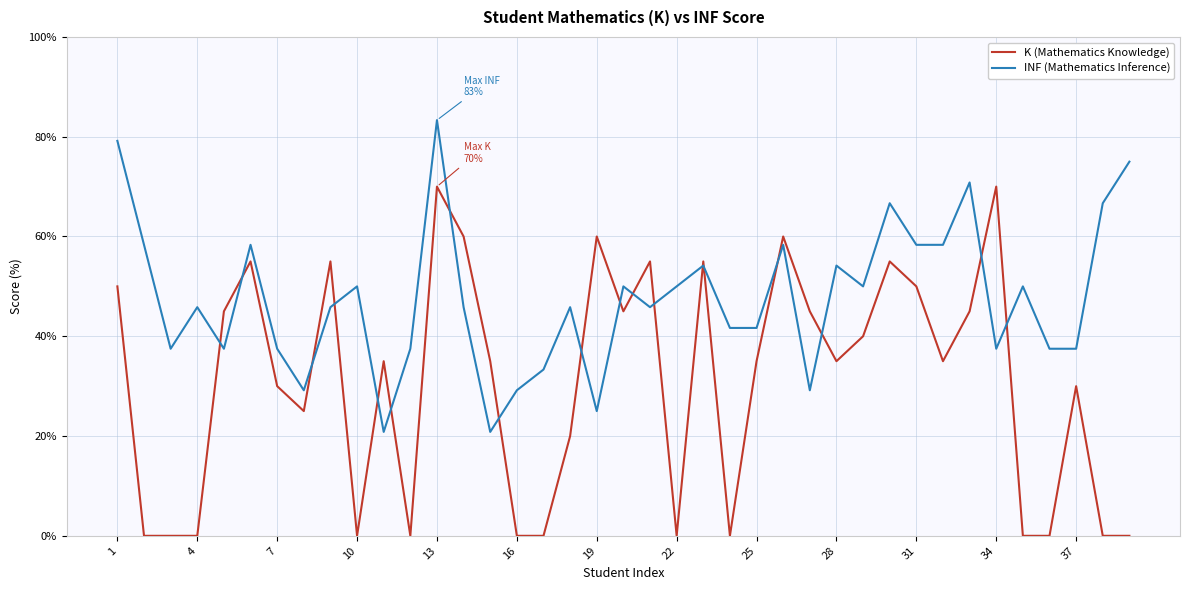

What is the highest value of the K (Mathematics Knowledge) series?

70.0